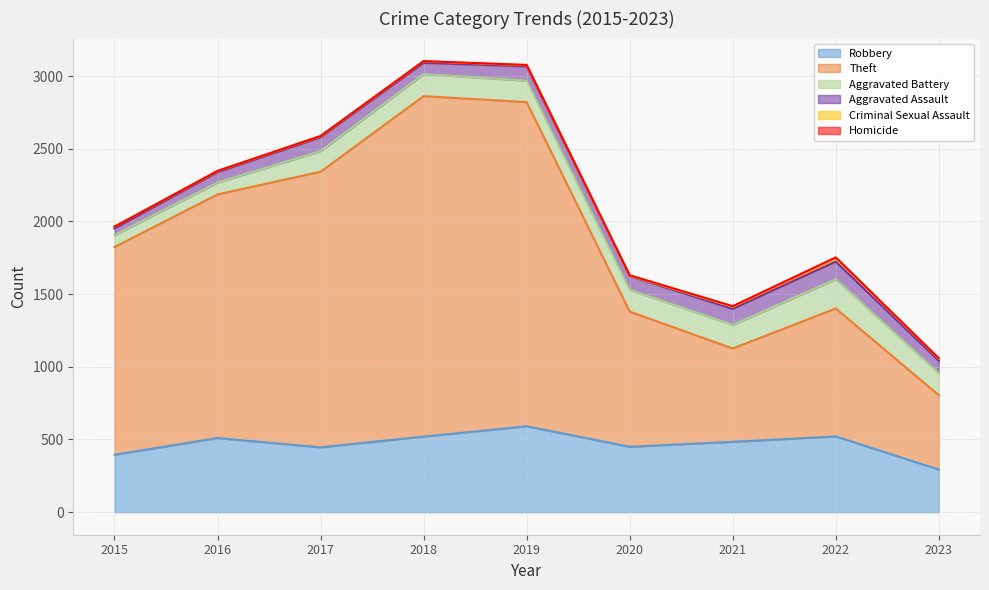

How many interior local peaks does the Homicide series have?

1